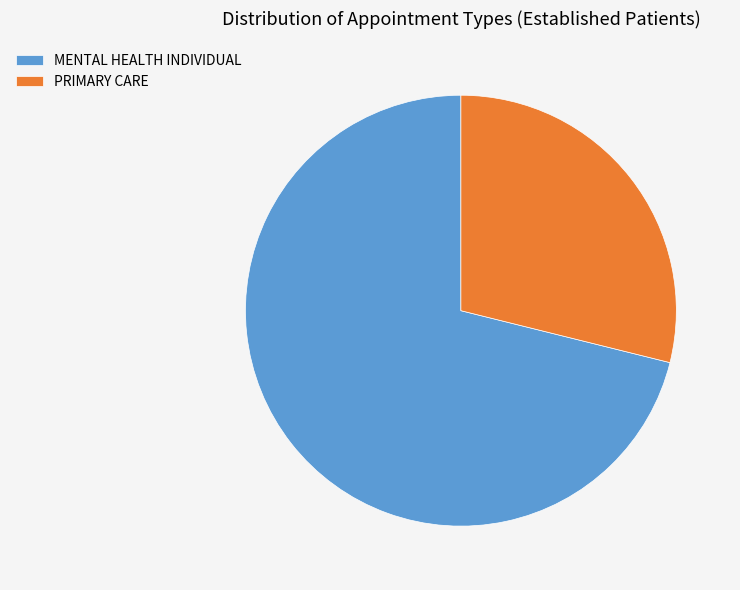

Which slice is the smallest?

PRIMARY CARE